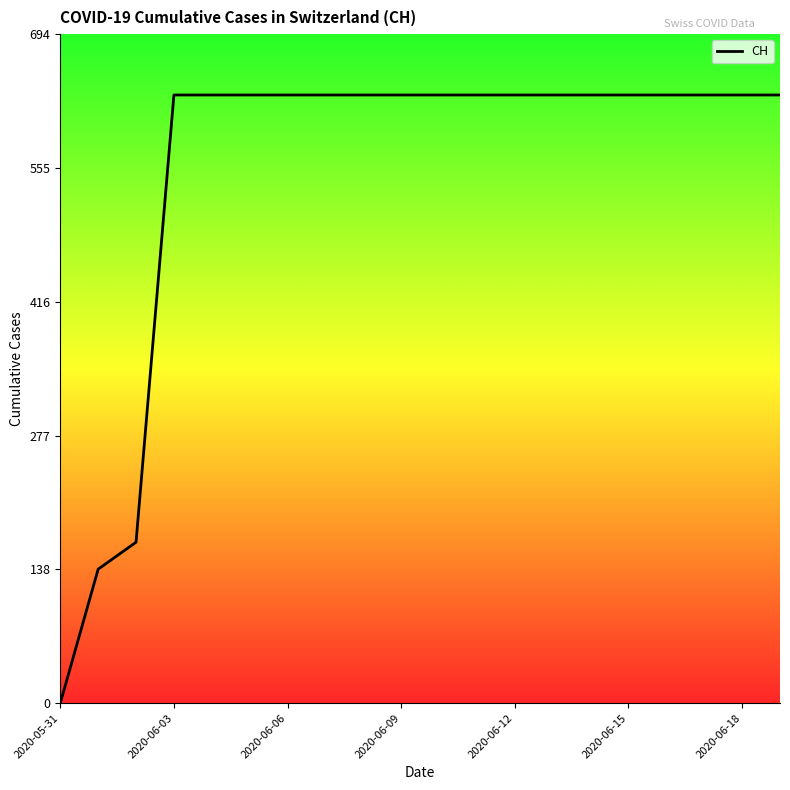

What is the sum of all values?

11033